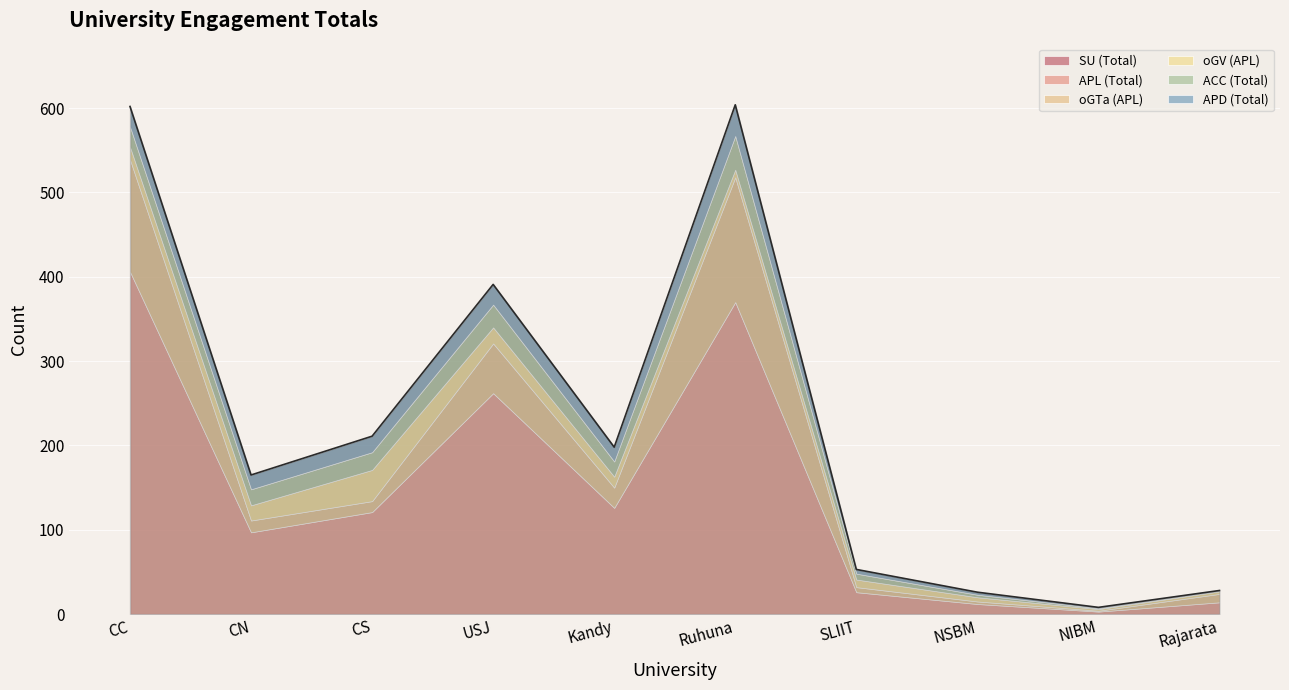

True or false: APD (Total) and APL (Total) intersect in this chart.

False